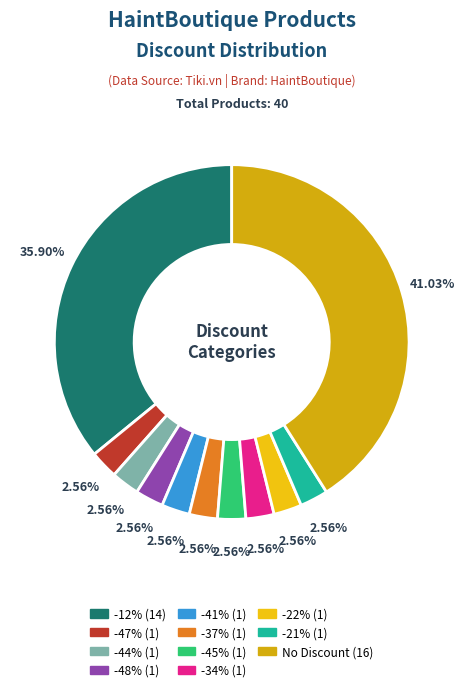

What is the total percentage of -44% and -48%?

5.1%